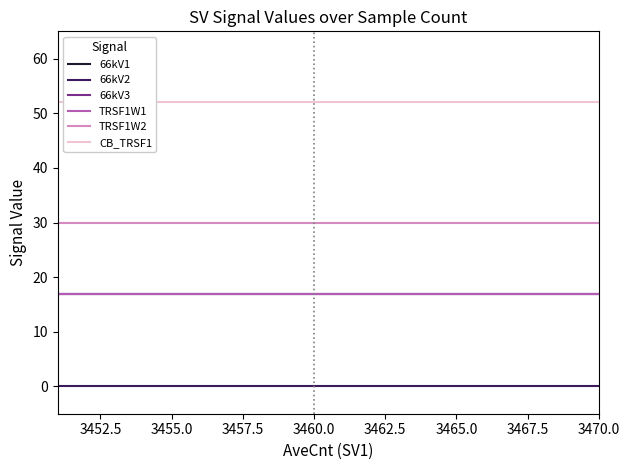

What is the greatest value displayed?

52